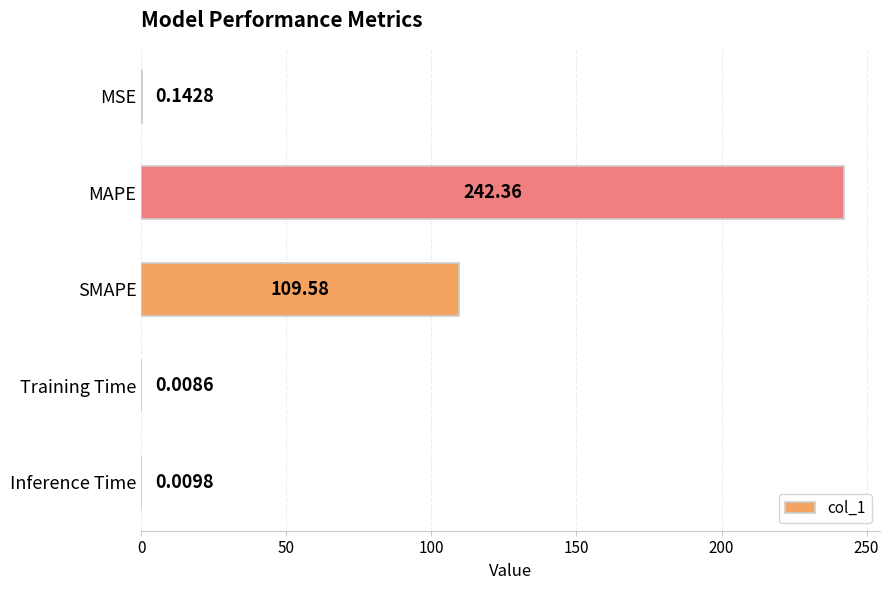

Where is the data nearest to the value 121?

SMAPE